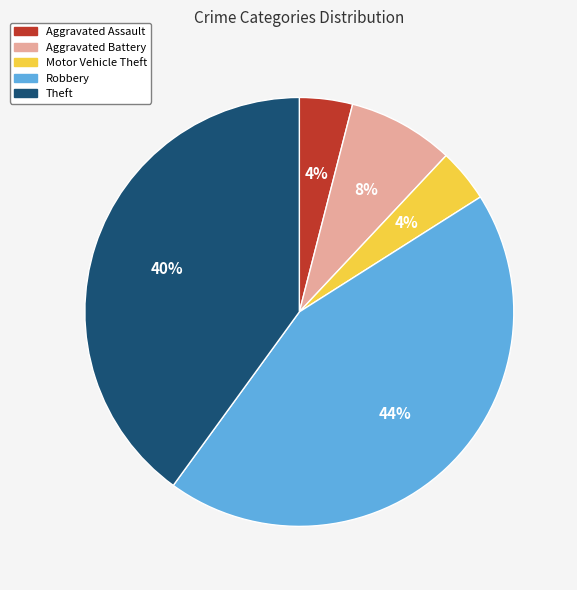

Which slice is the largest?

Robbery